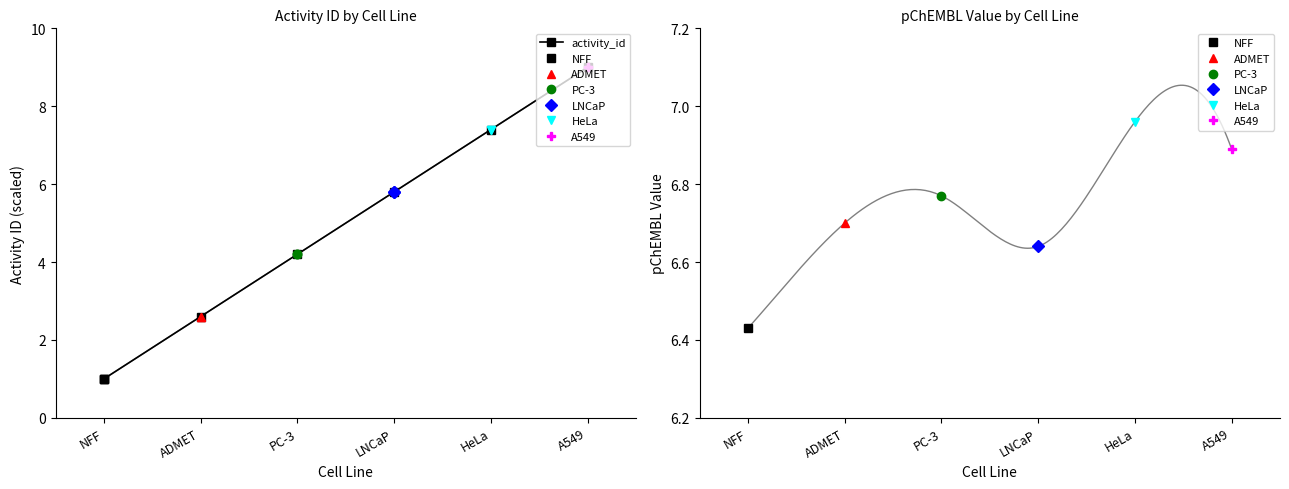

What is the change in value from PC-3 to A549?

+4.8